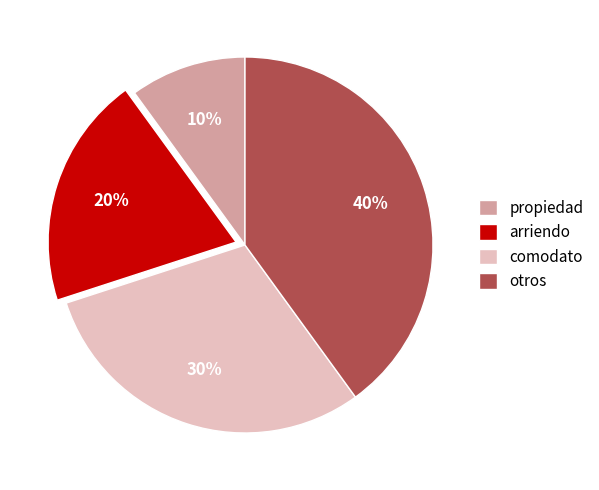

Count the number of slices in the pie.

4